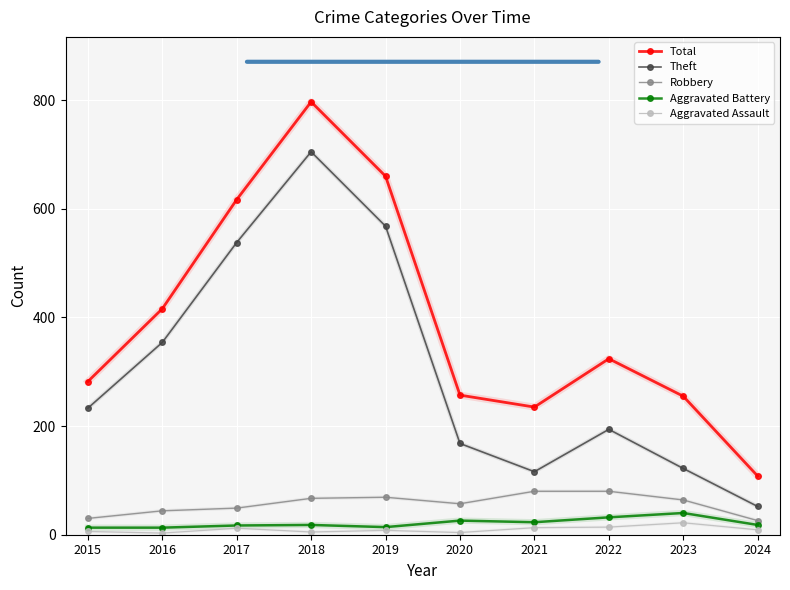

Between 2023 and 2024, which series saw the biggest shift?

Total